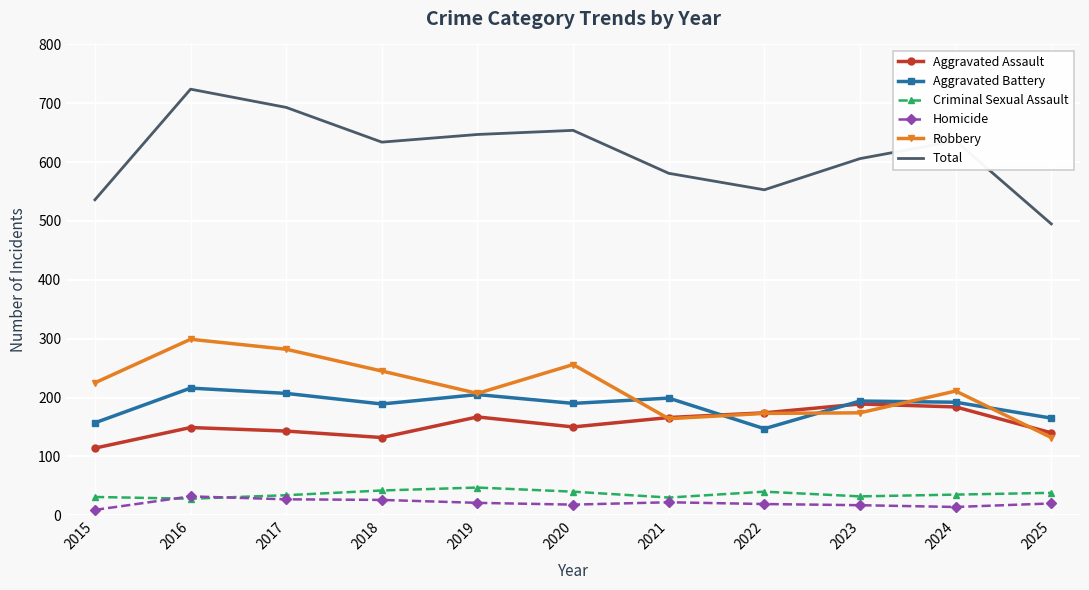

Which category has the highest value across all series?

2016